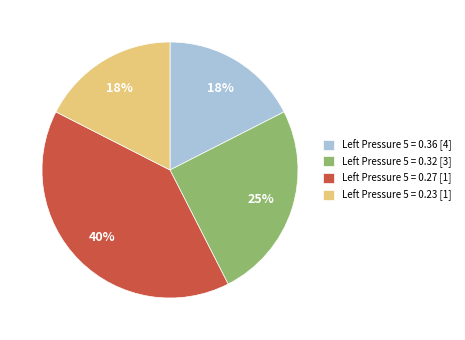

To the nearest percent, what is the difference between the largest and smallest slice percentages?

23%